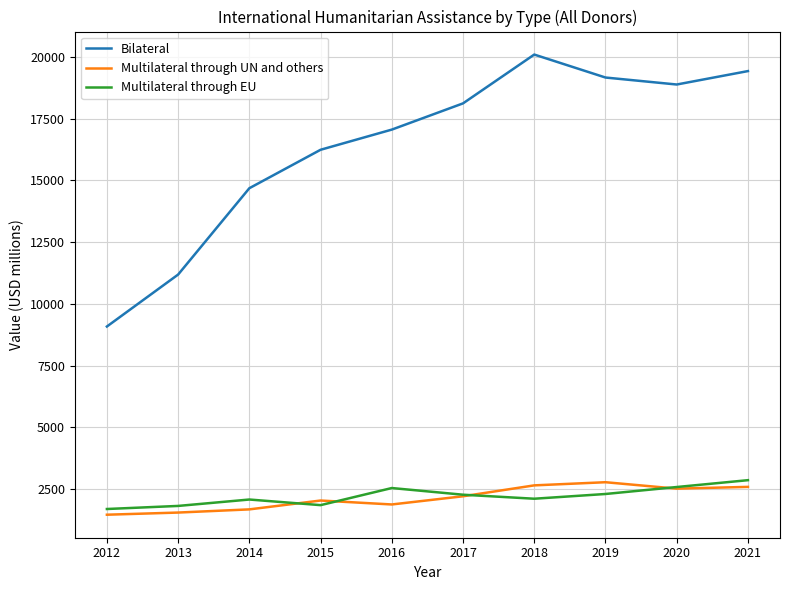

Between 2012 and 2014, which series saw the biggest shift?

Bilateral